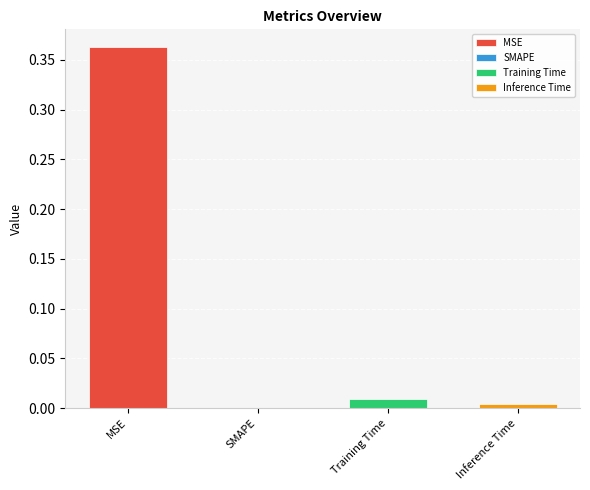

What is the maximum value shown in the chart?

0.4